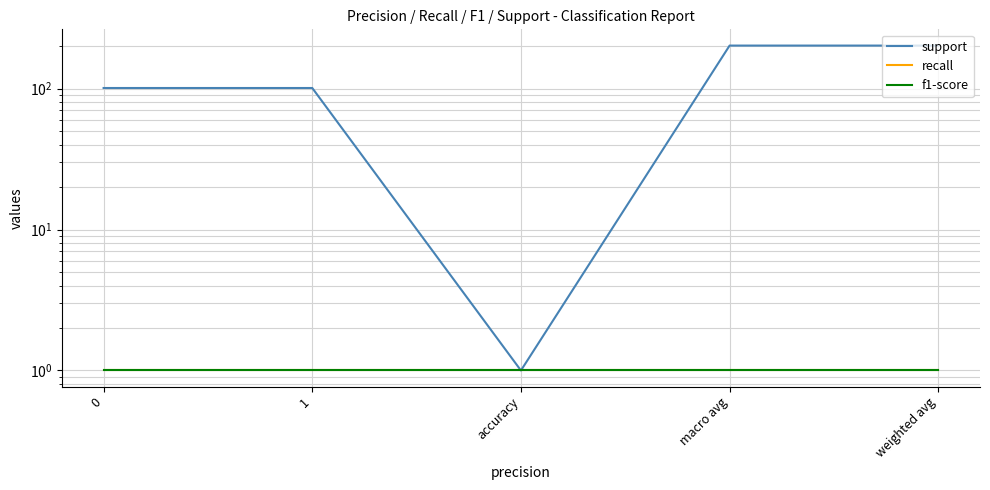

Count the number of data series in this chart.

3